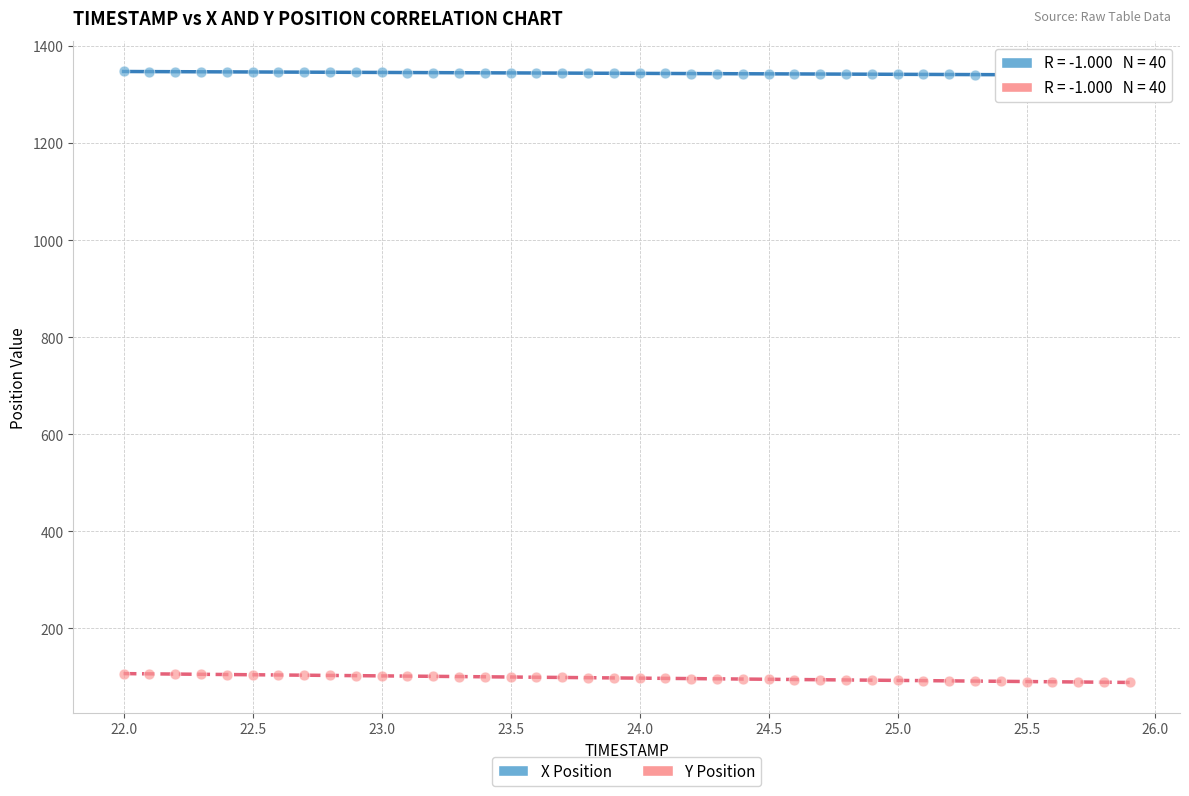

Across all data points, what is the range of X values (max minus min)?

3.9